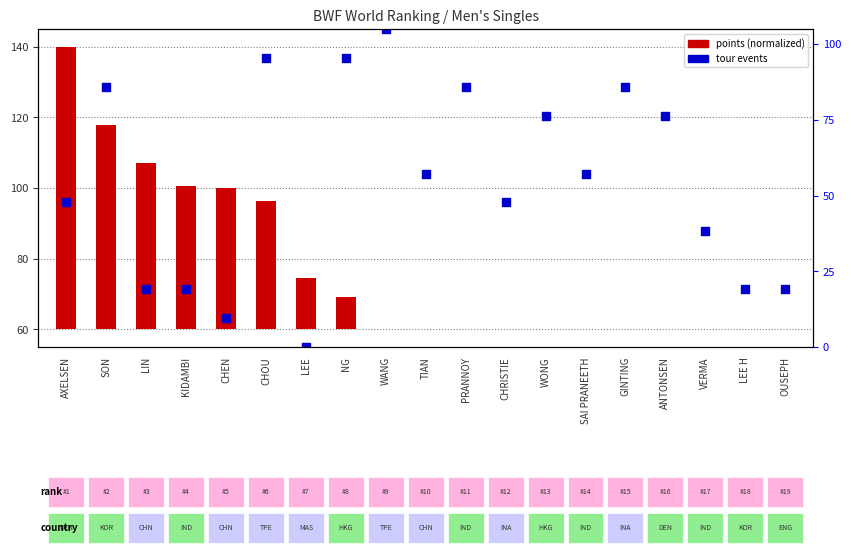

At which category is the sum across all series the highest?

SON